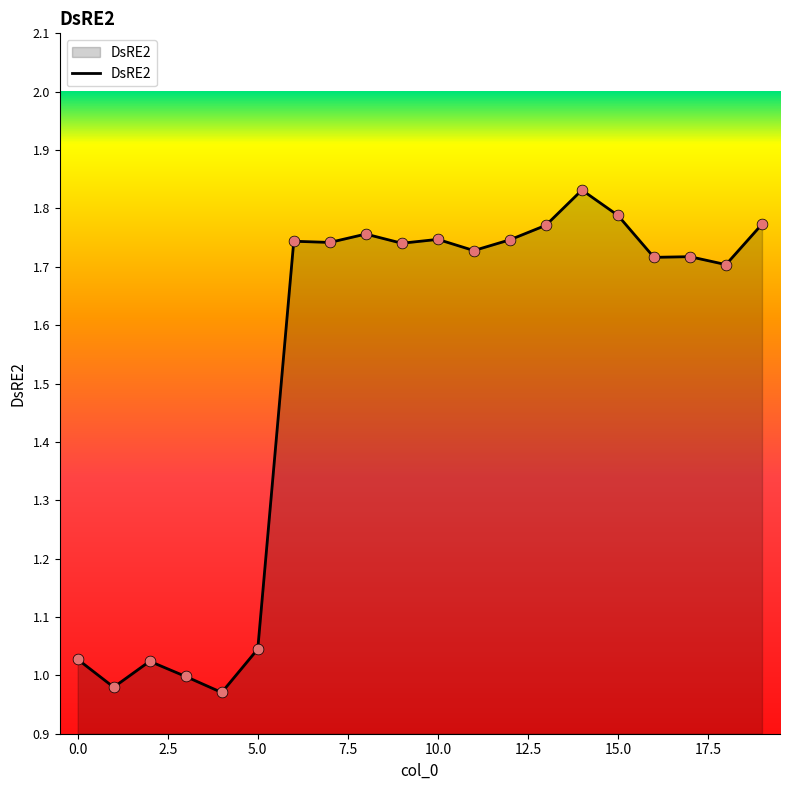

What is the difference between the maximum and minimum values?

0.9